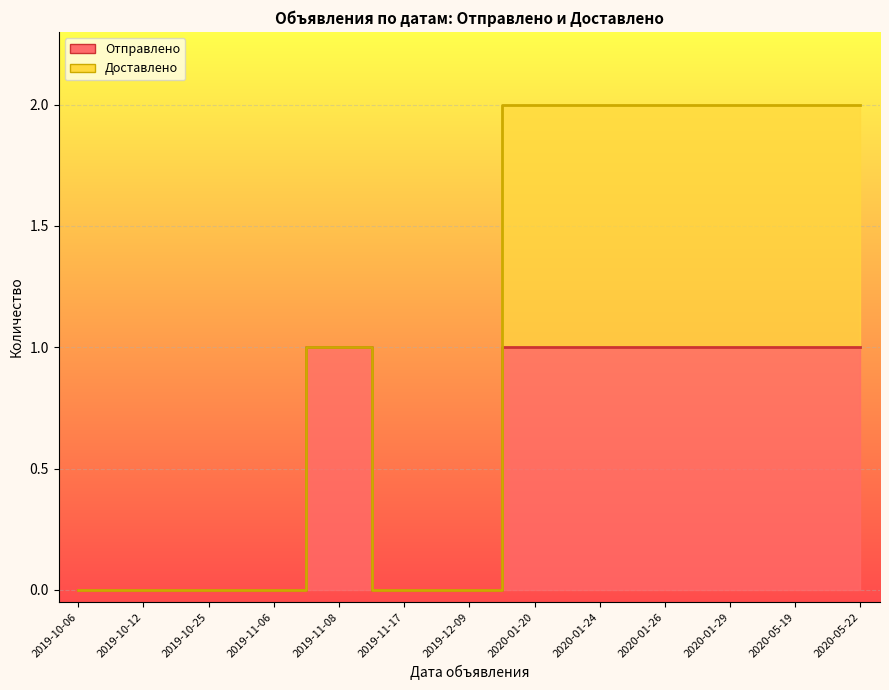

What position from the left is 2020-05-19?

12